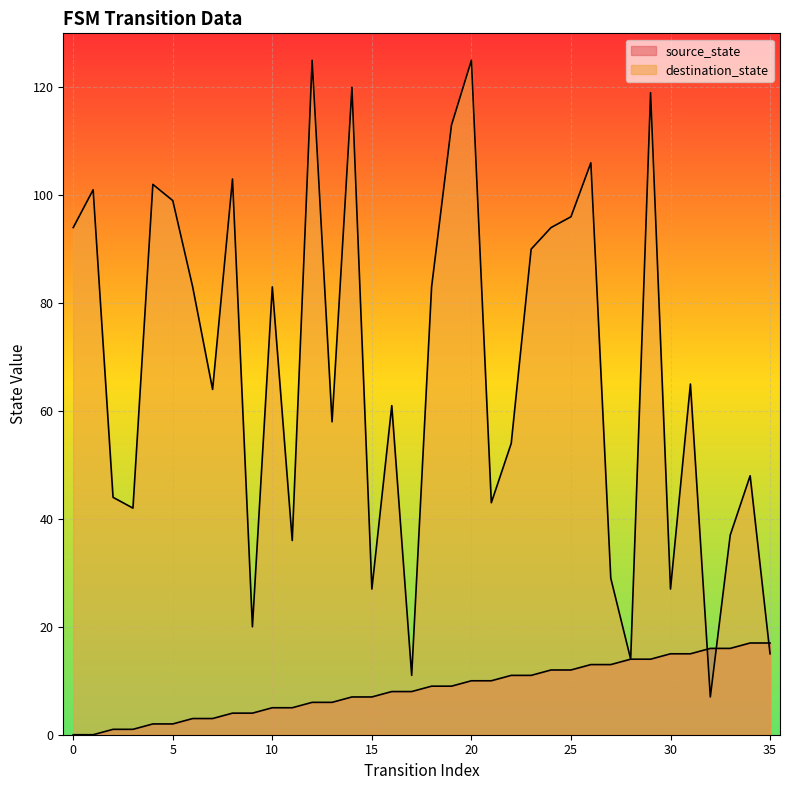

Which series has the widest spread of values?

destination_state